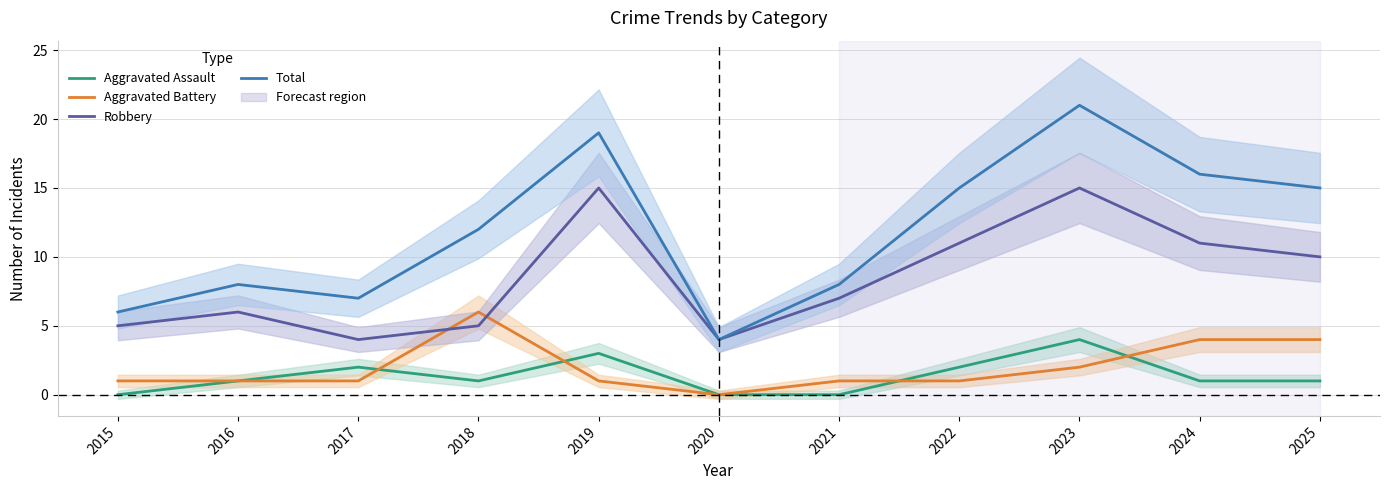

Reading left to right, what are all the values shown in this chart?

Aggravated Assault: 0	1	2	1	3	0	0	2	4	1	1
Aggravated Battery: 1	1	1	6	1	0	1	1	2	4	4
Robbery: 5	6	4	5	15	4	7	11	15	11	10
Total: 6	8	7	12	19	4	8	15	21	16	15